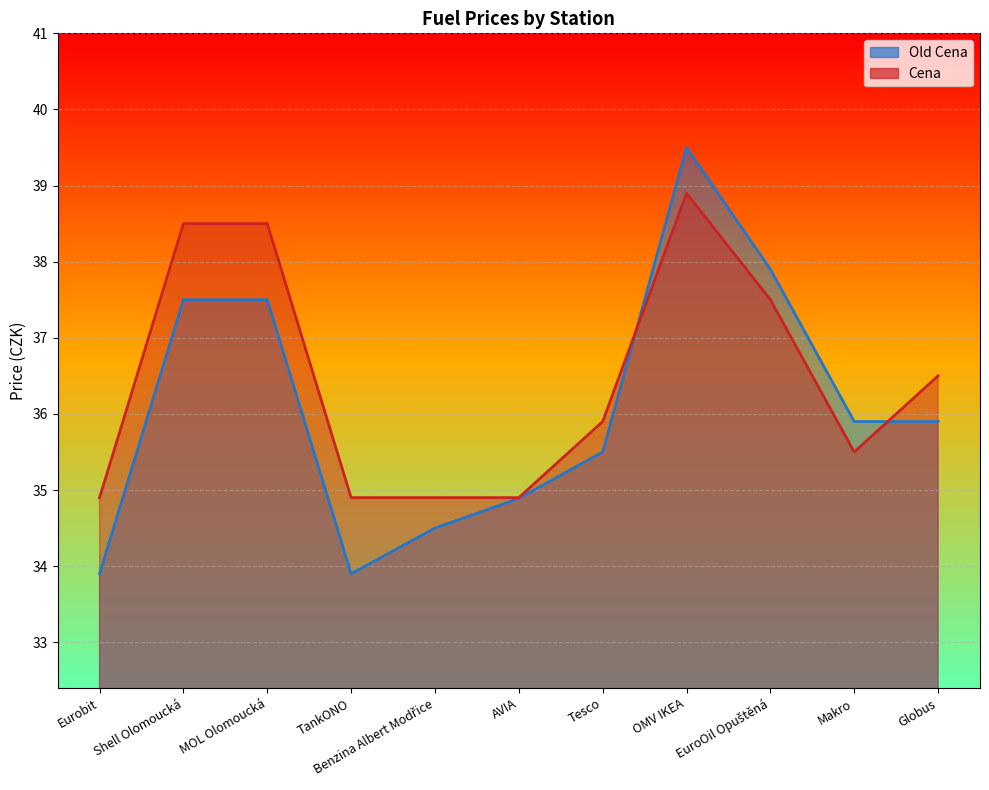

How many lines are shown in the chart?

2